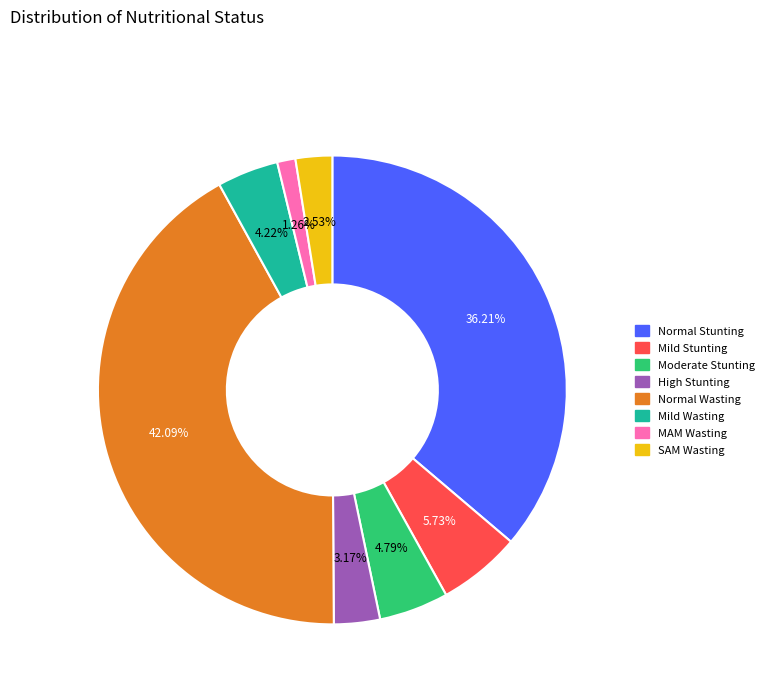

Is there a majority slice in this chart?

No